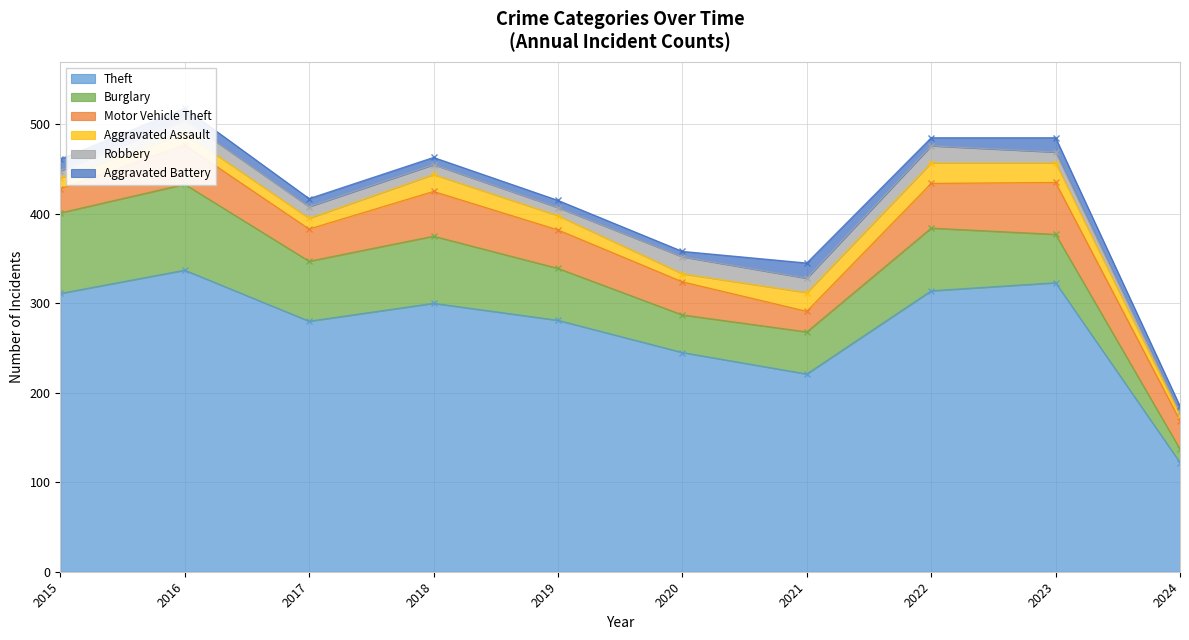

What is the spread (max minus min) of values at 2021?

205